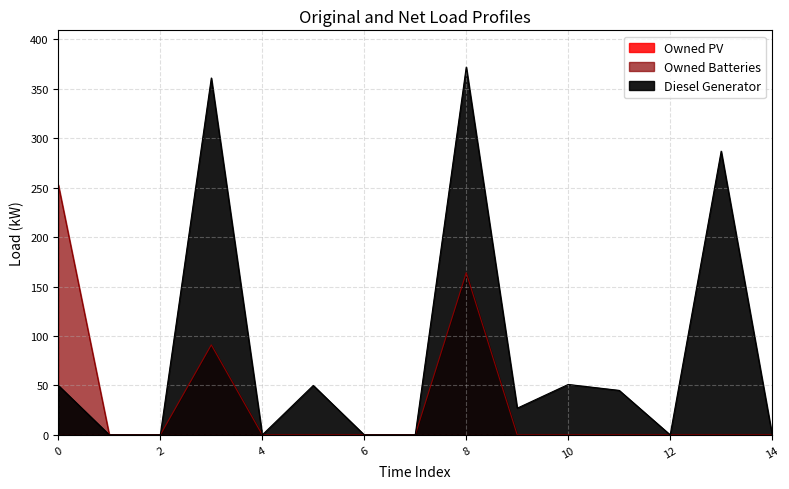

List the series in order of their peak value, lowest first.

Owned Batteries, Diesel Generator